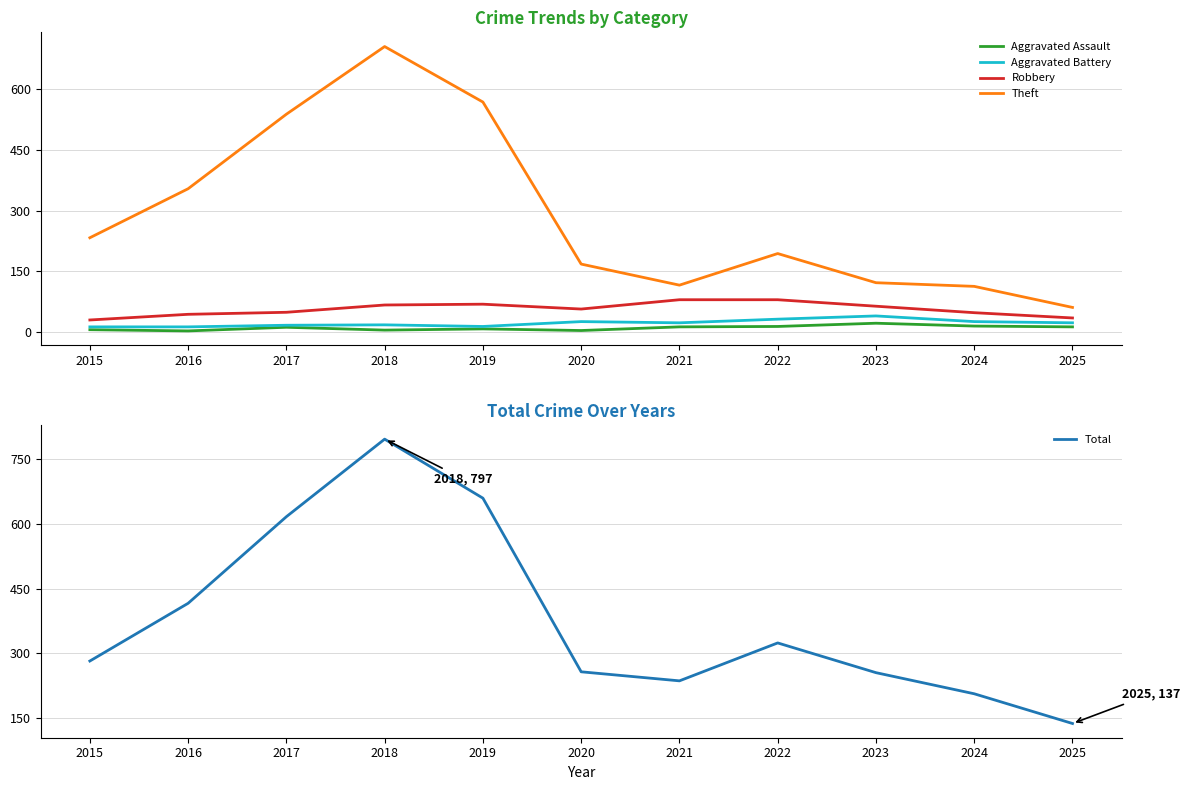

Which category has the lowest value in the Theft series?

2025